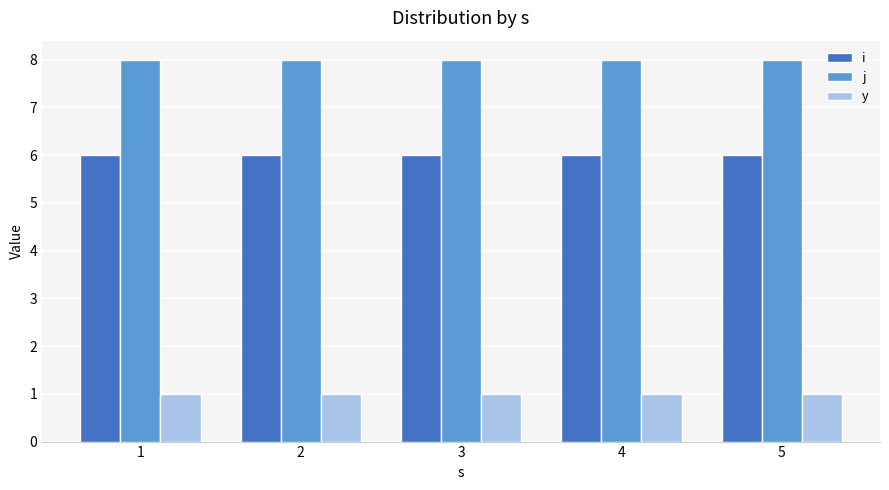

What is the value of the j bar at the 2nd from the left?

8